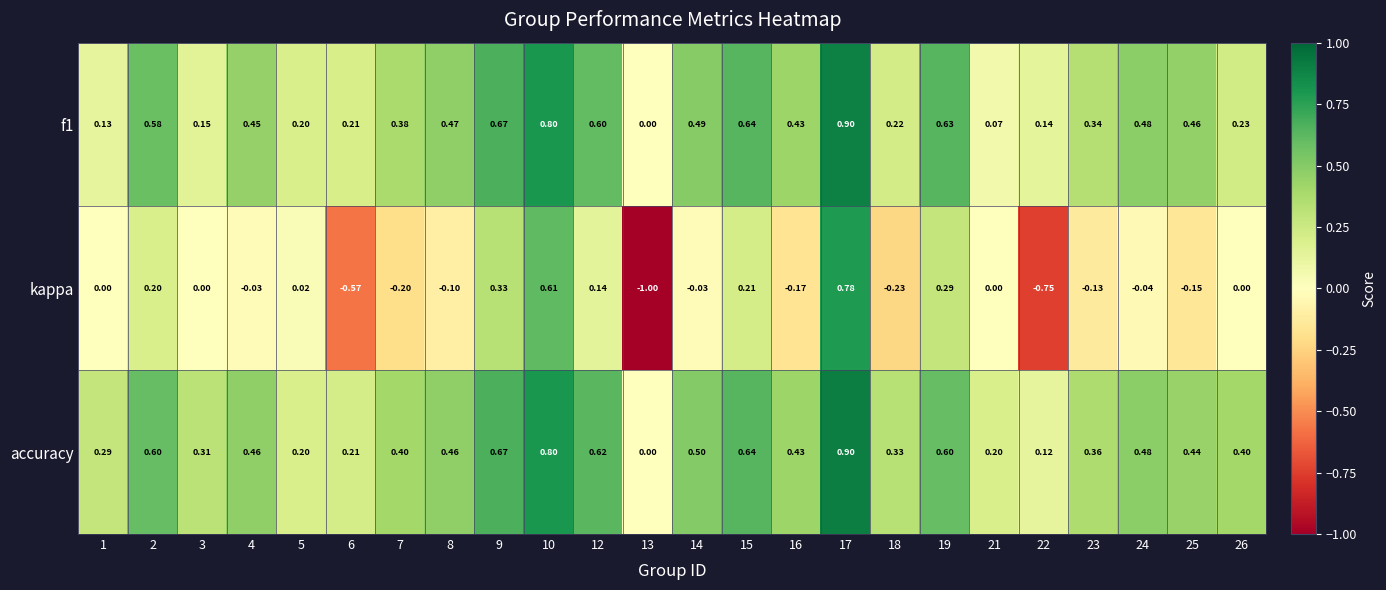

Is the value of f1 at 18 greater than the value of accuracy at 14?

No